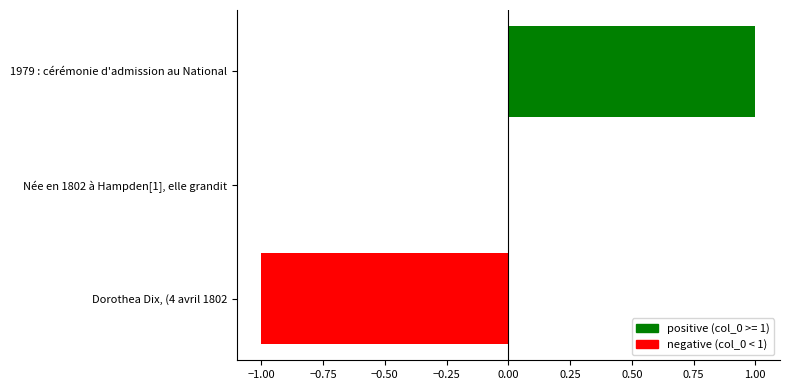

What is the change in value from Née en 1802 à Hampden[1], elle grandit to 1979 : cérémonie d'admission au National?

+1